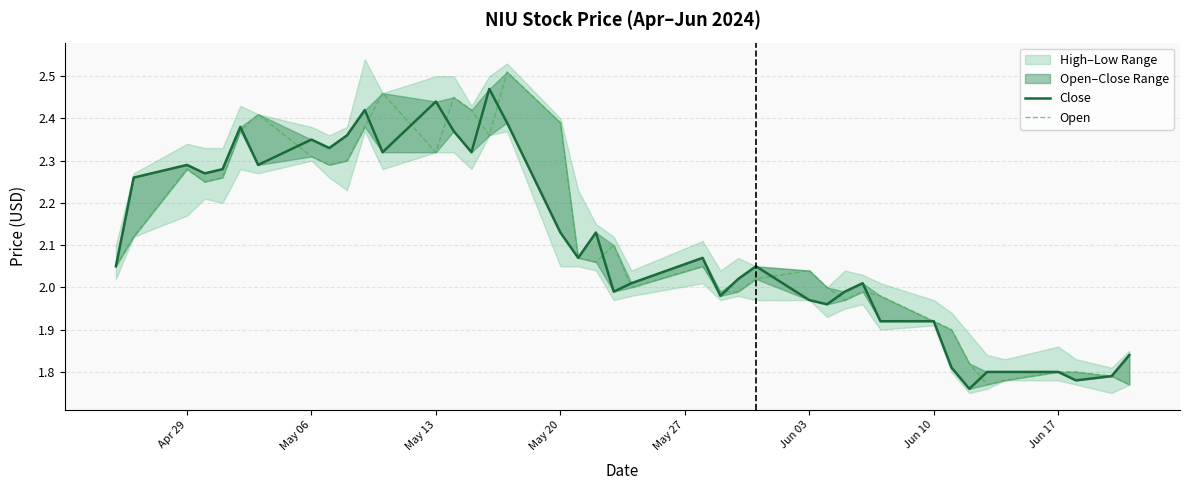

True or false: Close and Open intersect in this chart.

True